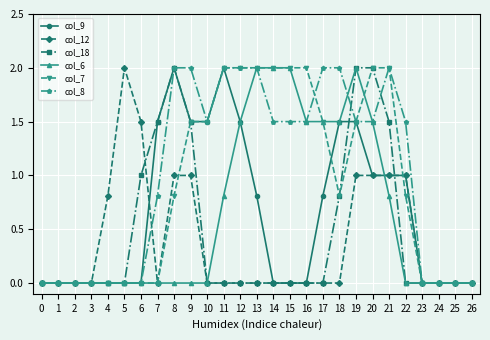

What is the spread (max minus min) of values at 11?

2.0